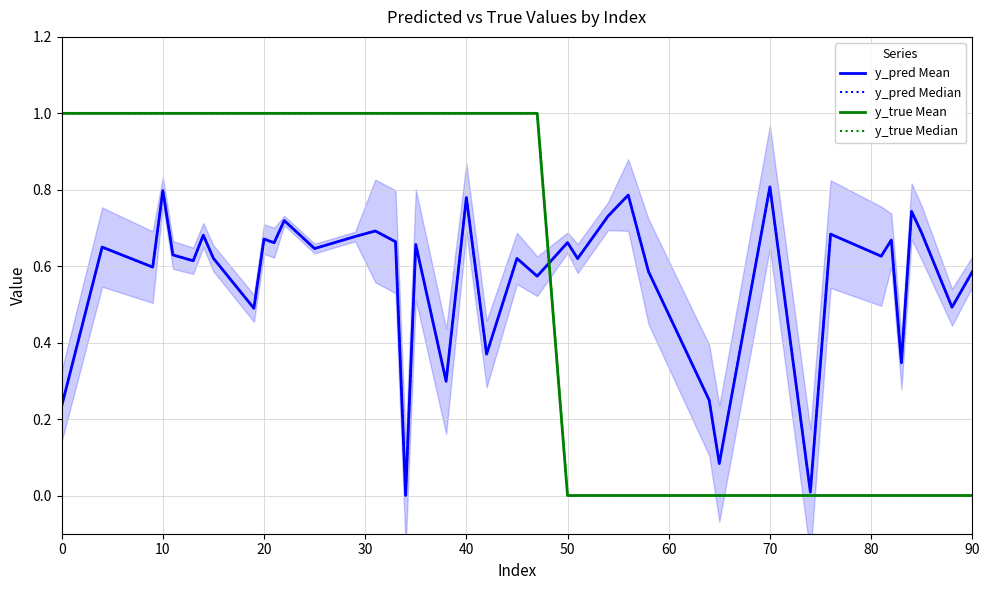

True or false: y_pred Mean and y_true Median cross at least once.

True